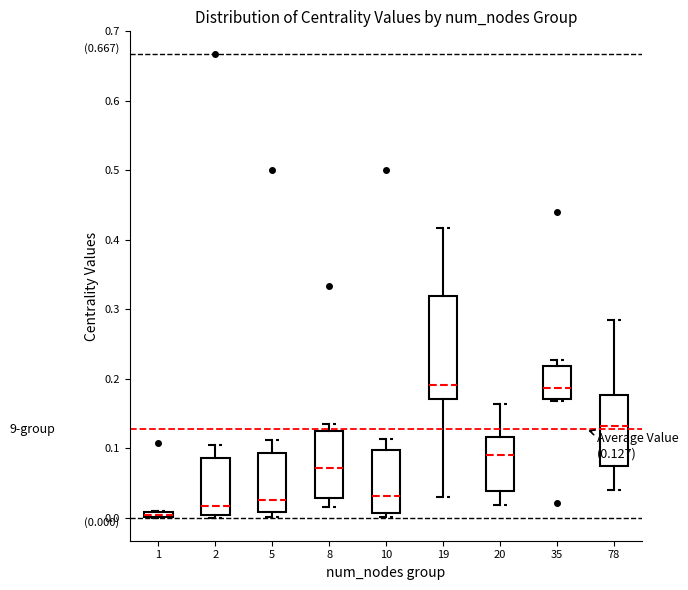

Which box's median line is the lowest?

1